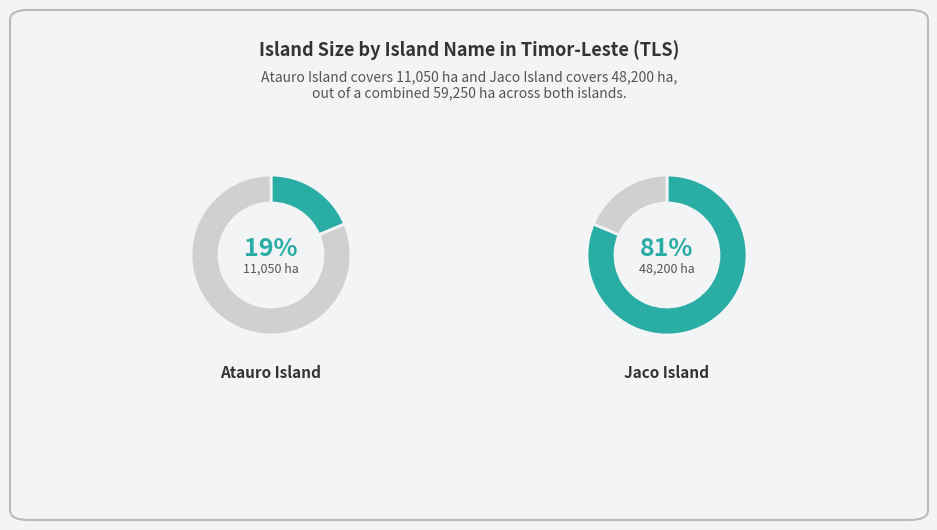

Which has a higher value, Atauro Island or Jaco Island?

Jaco Island